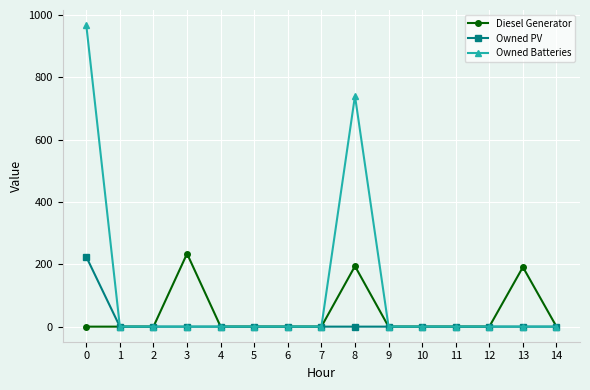

What is the difference between the maximum and minimum values in the Owned Batteries series?

967